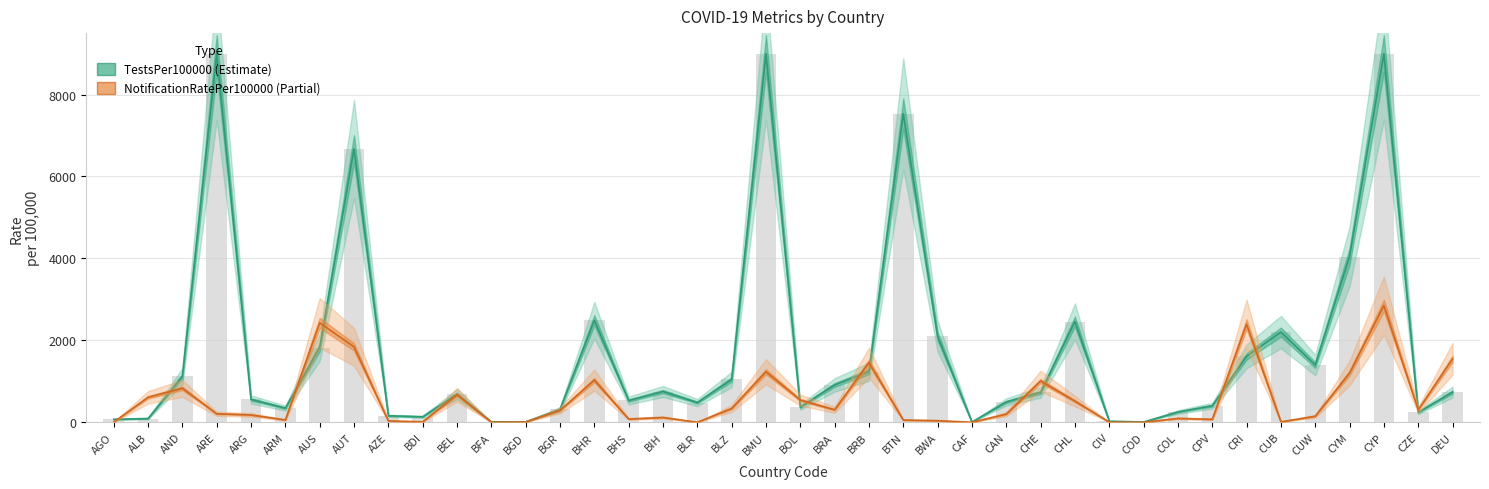

List the series in order of their overall mean, highest first.

TestsPer100000 (Estimate), NotificationRatePer100000 (Partial)